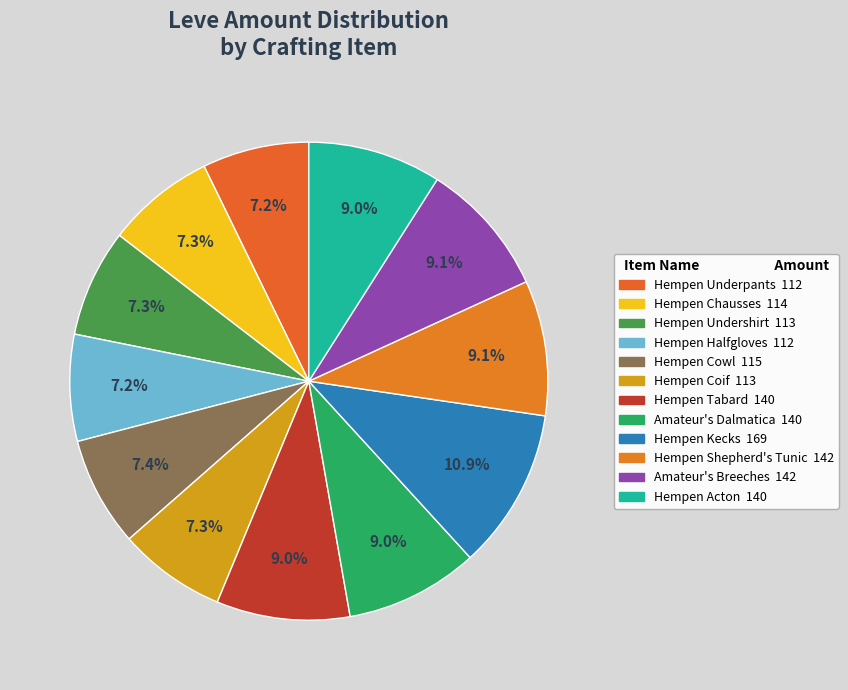

Rank the categories by value from highest to lowest.

Hempen Kecks, Hempen Shepherd's Tunic, Amateur's Breeches, Hempen Tabard, Amateur's Dalmatica, Hempen Acton, Hempen Cowl, Hempen Chausses, Hempen Undershirt, Hempen Coif, Hempen Underpants, Hempen Halfgloves